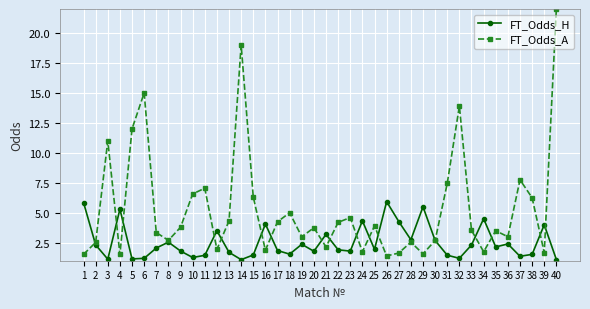

What is the lowest value of the FT_Odds_A series?

1.4